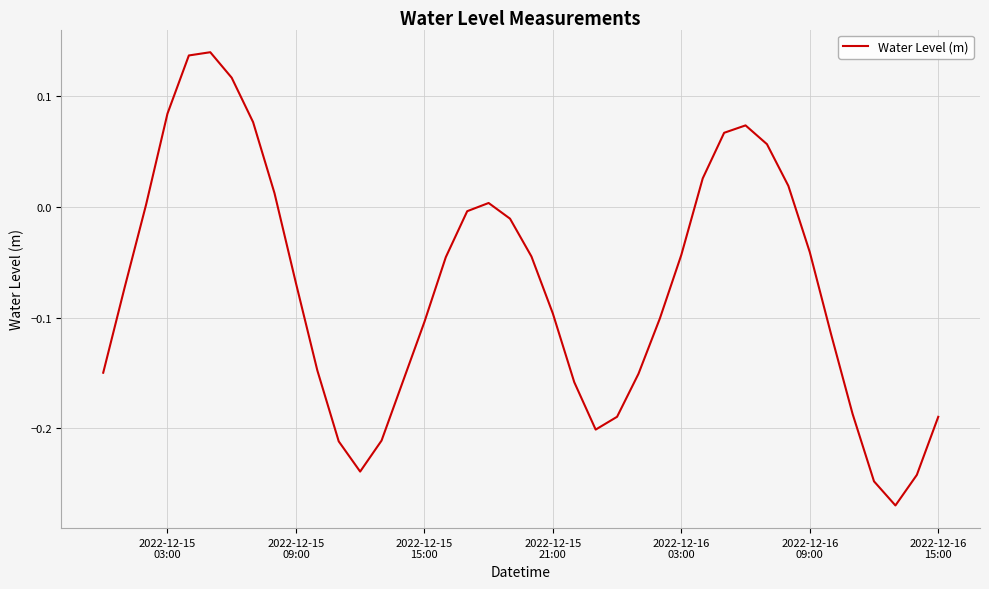

What is the difference between the maximum and minimum values?

0.4